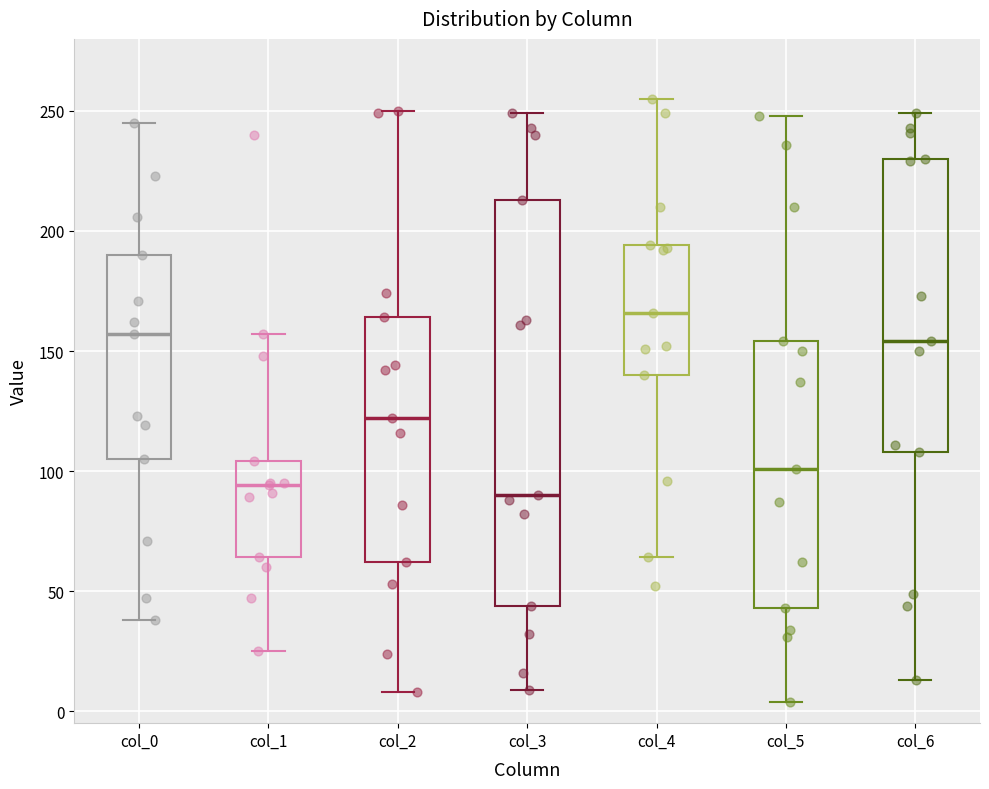

Where is the lower edge of the box for col_3 on the y-axis? The values are not printed on the chart, so give them approximately, as read against the axis.

45